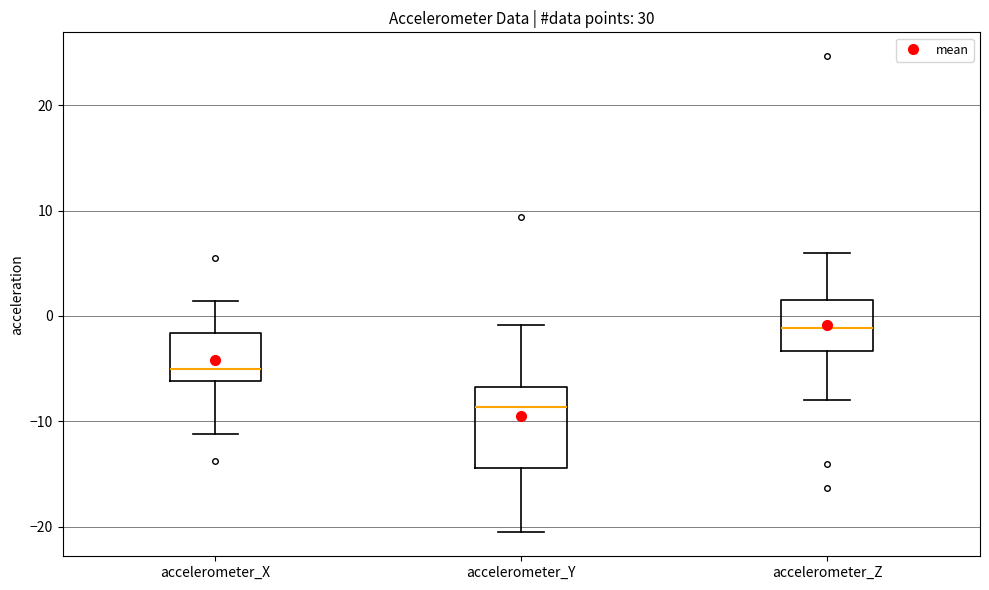

Where does the median line of the box for accelerometer_X sit on the y-axis? The values are not printed on the chart, so give them approximately, as read against the axis.

-5